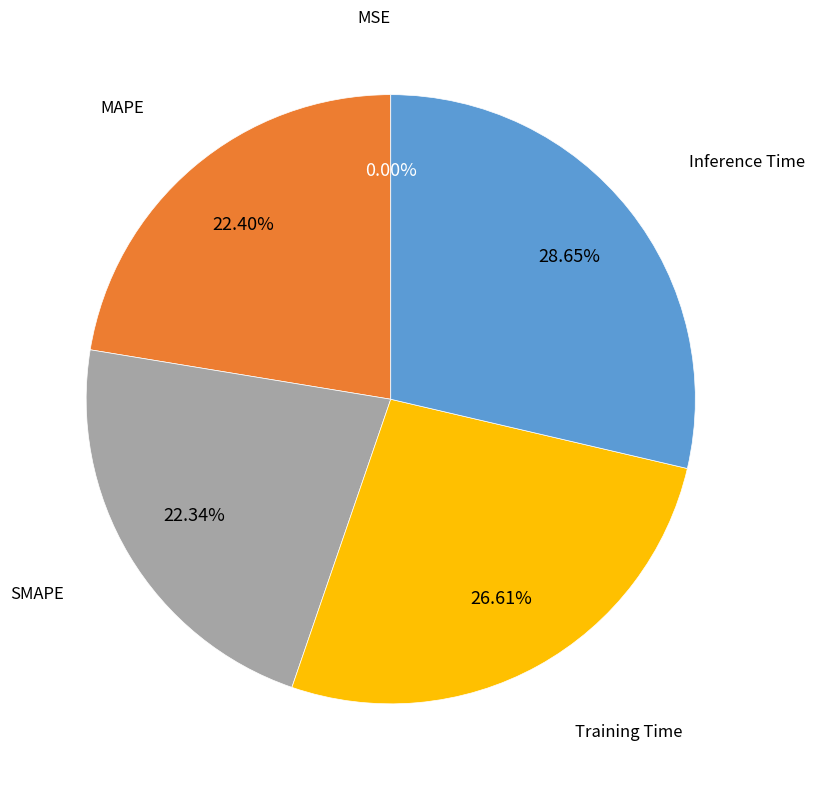

To the nearest percent, what portion does Training Time represent?

27%